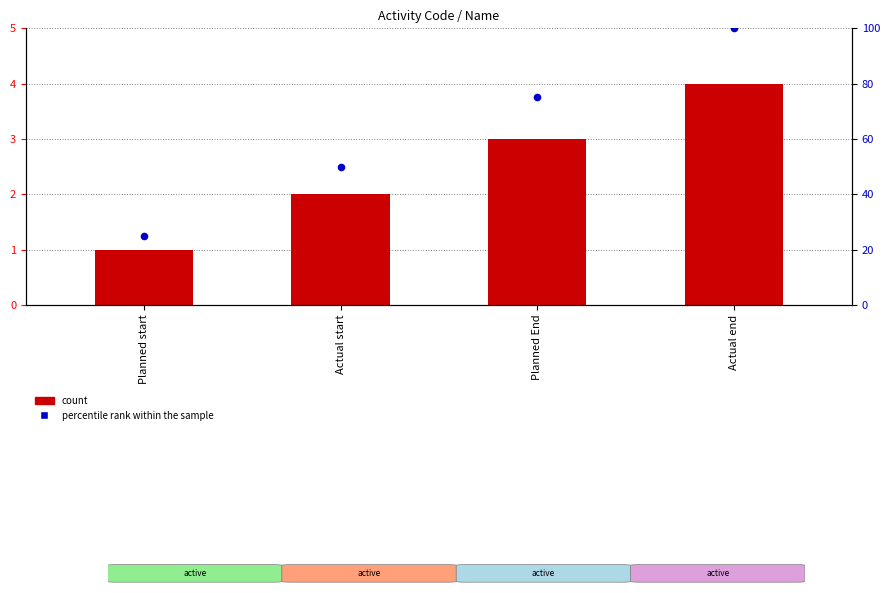

Which series has the widest spread of Y values?

percentile rank within the sample